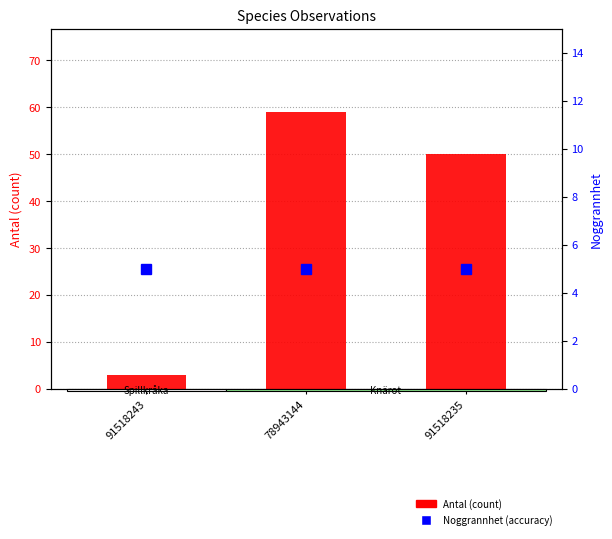

List the labels in order of Antal (count) value, largest first.

78943144, 91518235, 91518243